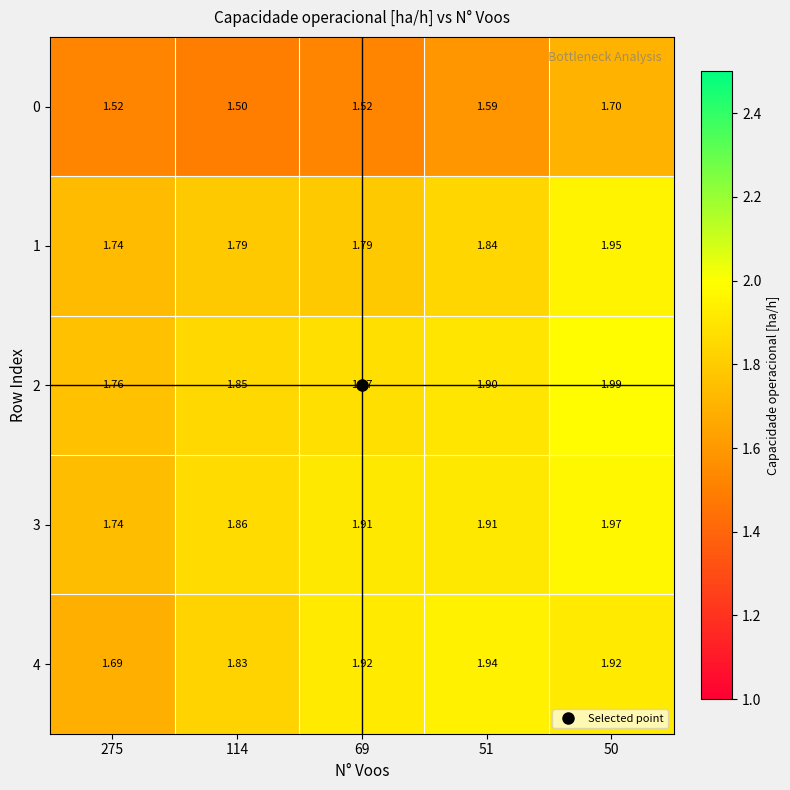

Rank the series at 114 from highest to lowest value.

3, 2, 4, 1, 0